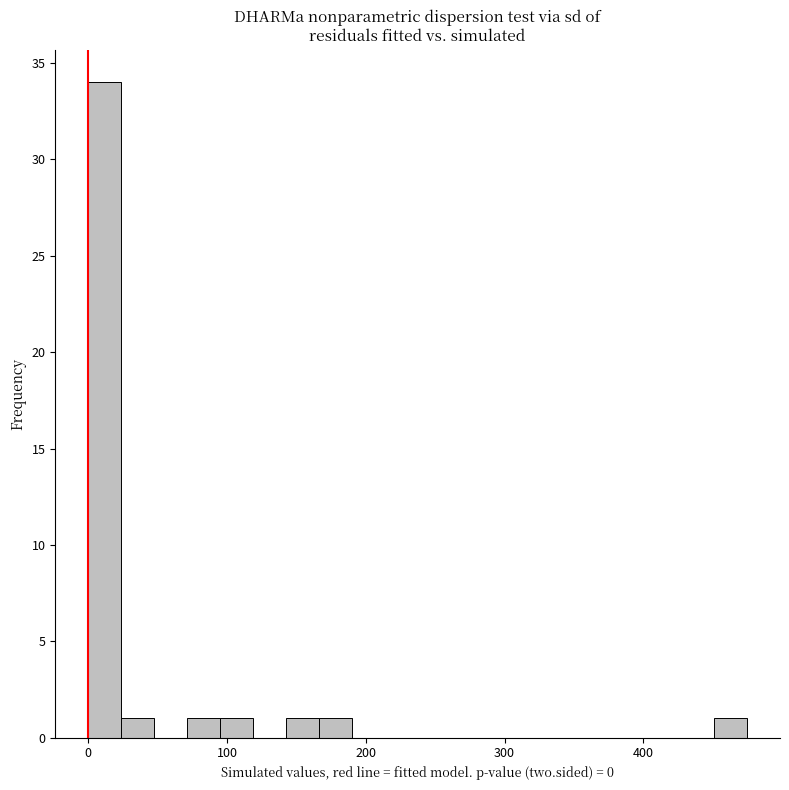

Around what value on the x-axis is the tallest bar? Give the approximate position of its centre, as read against the axis.

10